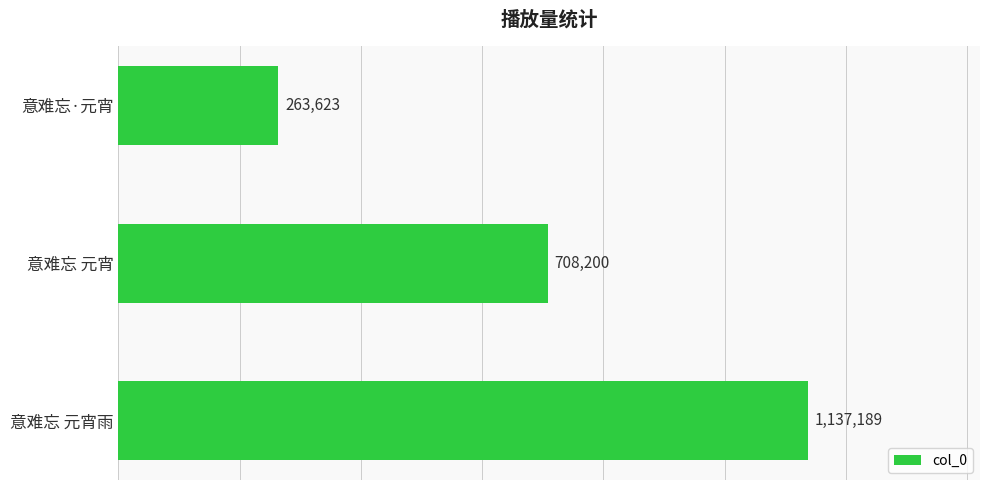

Reading top to bottom, extract all data points from this chart.

263623	708200	1137189